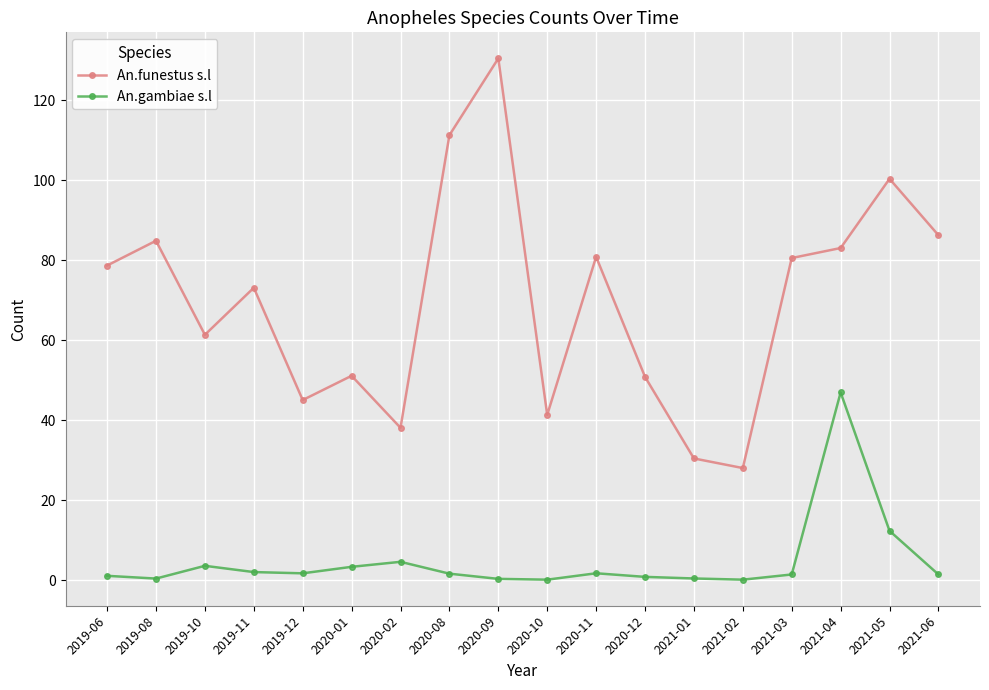

How many data points in An.funestus s.l are above 78?

9